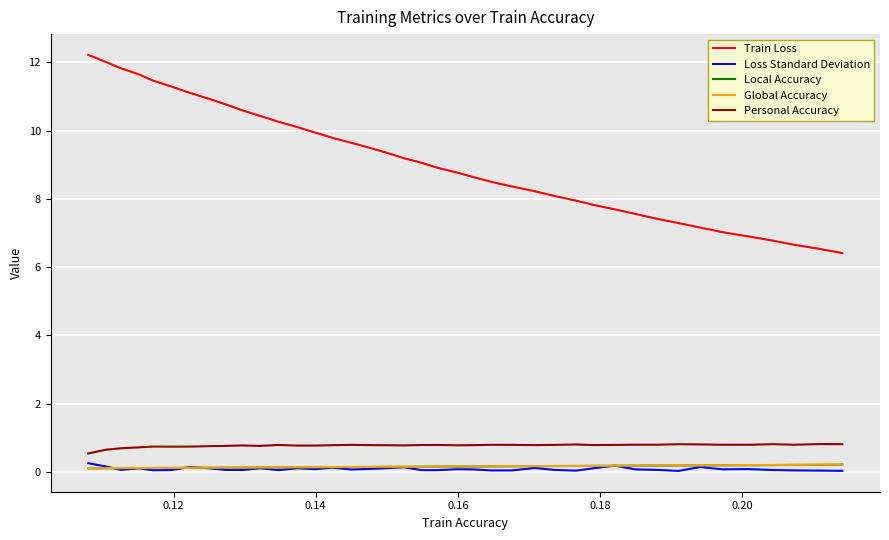

Which series has the largest total across all categories?

Train Loss